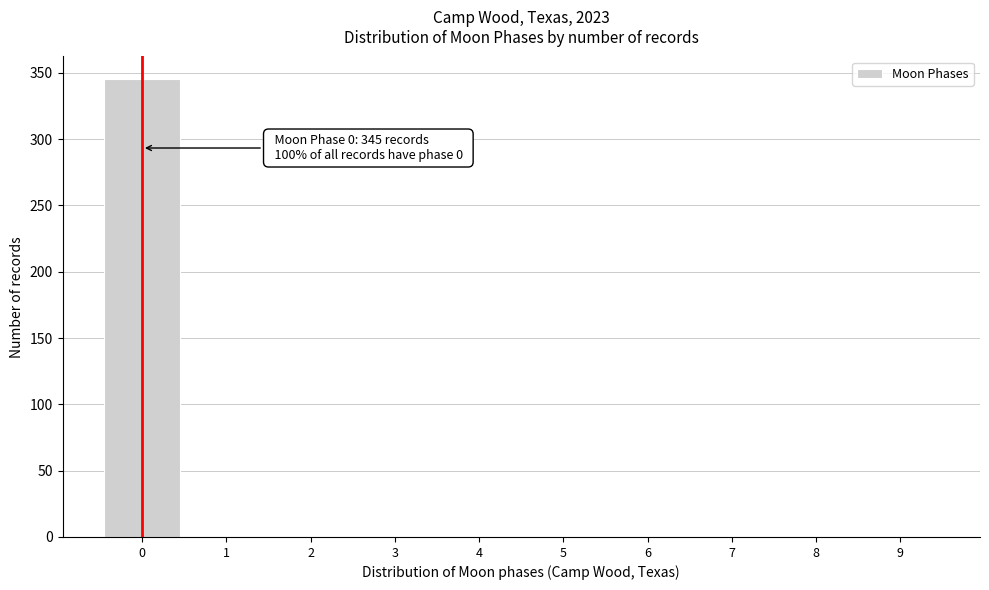

Reading left to right, what are all the values shown in this chart?

0=345	1=0	2=0	3=0	4=0	5=0	6=0	7=0	8=0	9=0